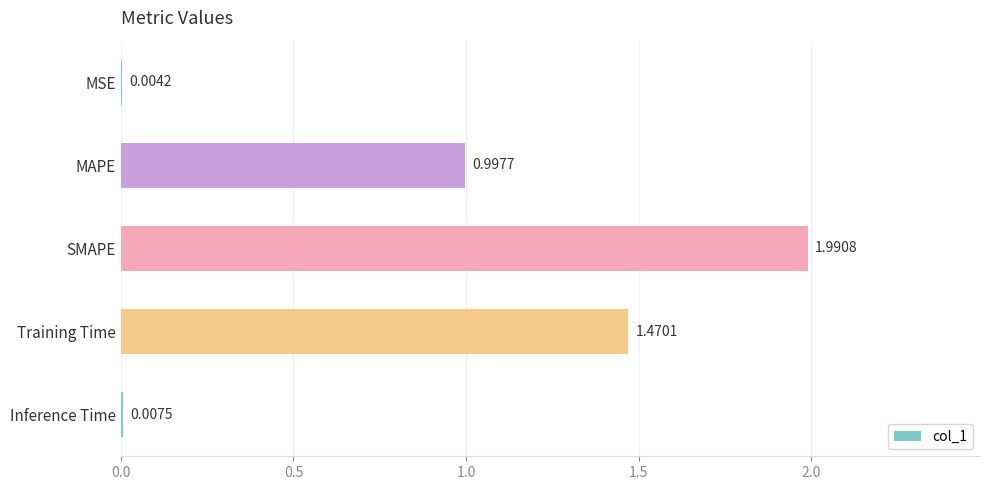

At which label is the value closest to 0?

MSE